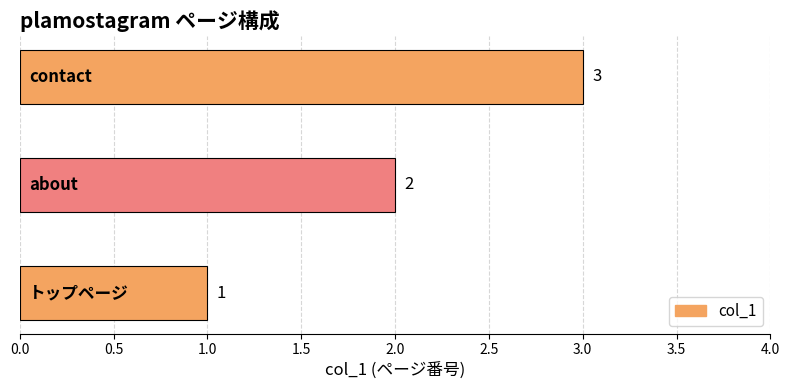

What is the sum of all values?

6